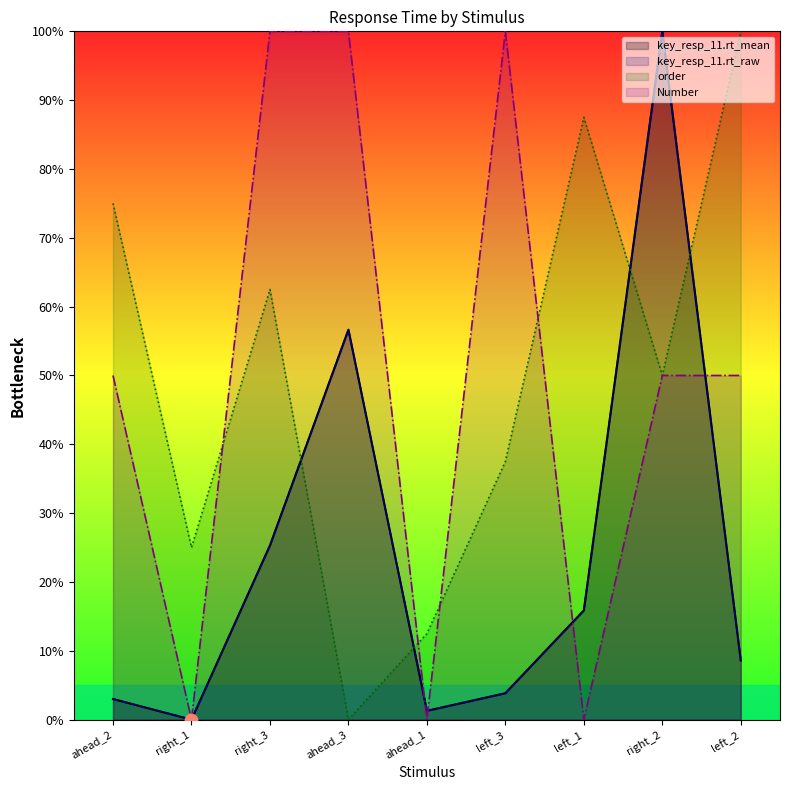

Which series reaches the maximum Y coordinate?

key_resp_11.rt_mean